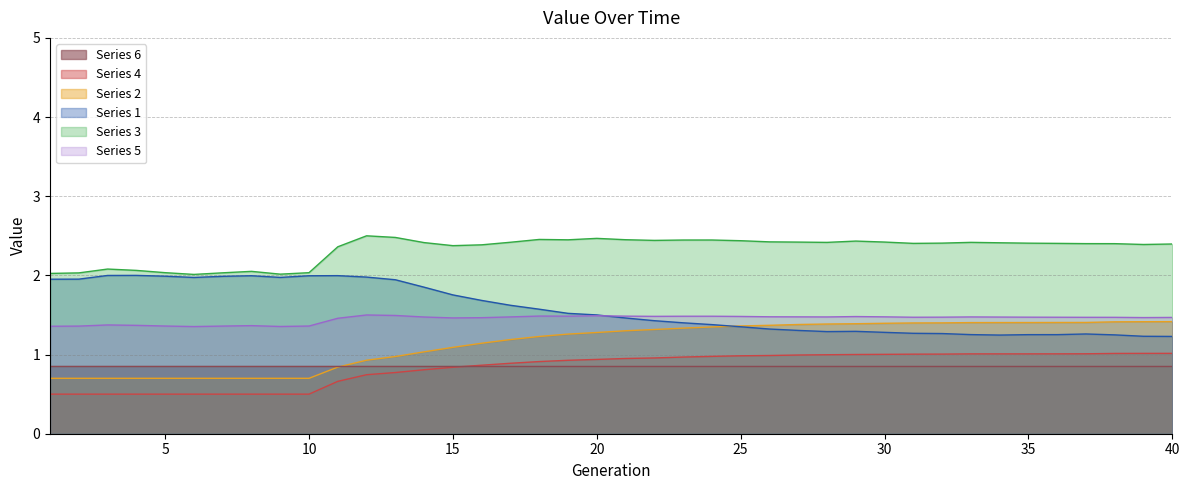

What is the maximum value shown in the chart?

2.5